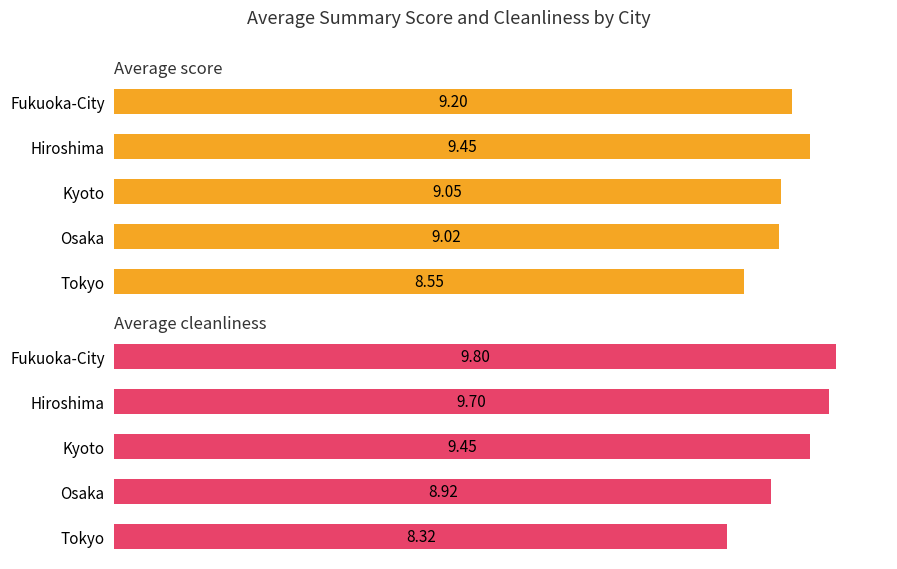

Is it true that Average cleanliness equals 4.8 at Osaka?

False